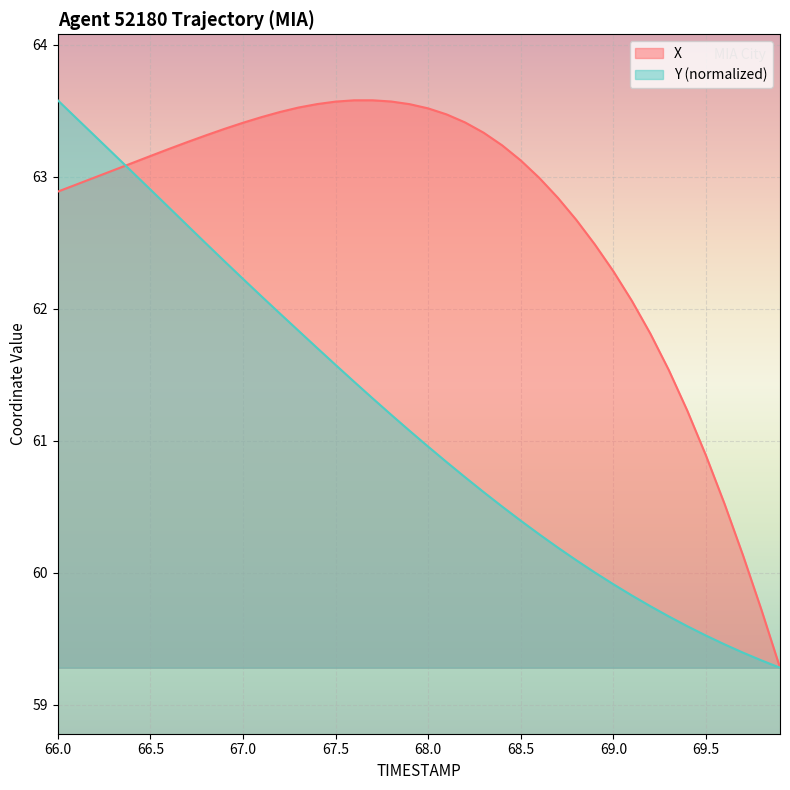

At which category is the sum across all series the highest?

66.0